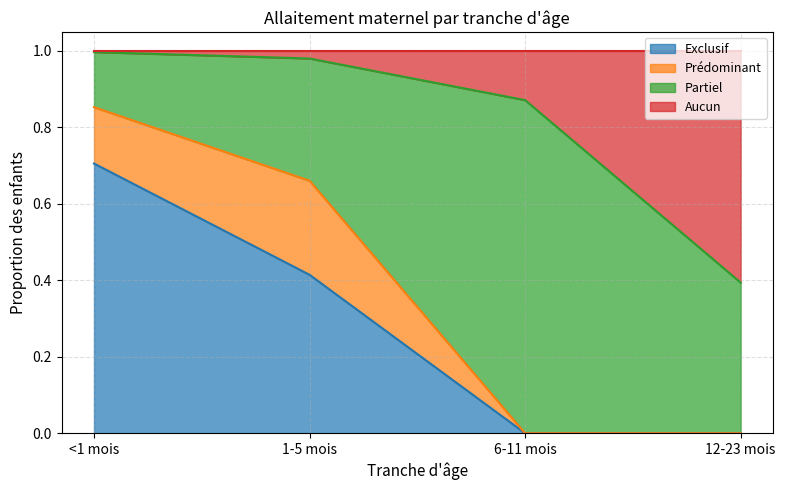

What are all the series names shown in the legend?

Exclusif, Prédominant, Partiel, Aucun